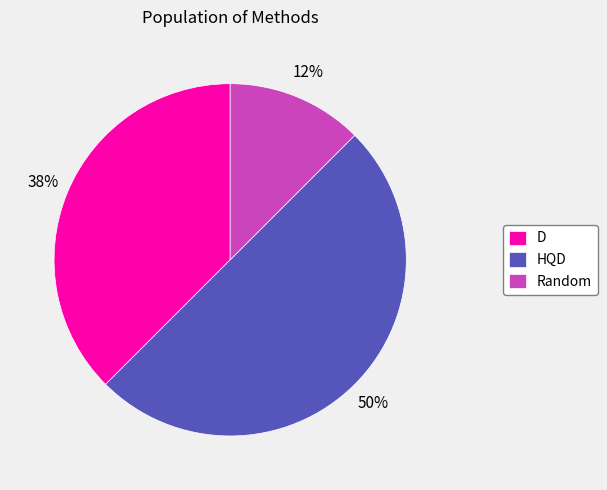

Count the number of slices in the pie.

3